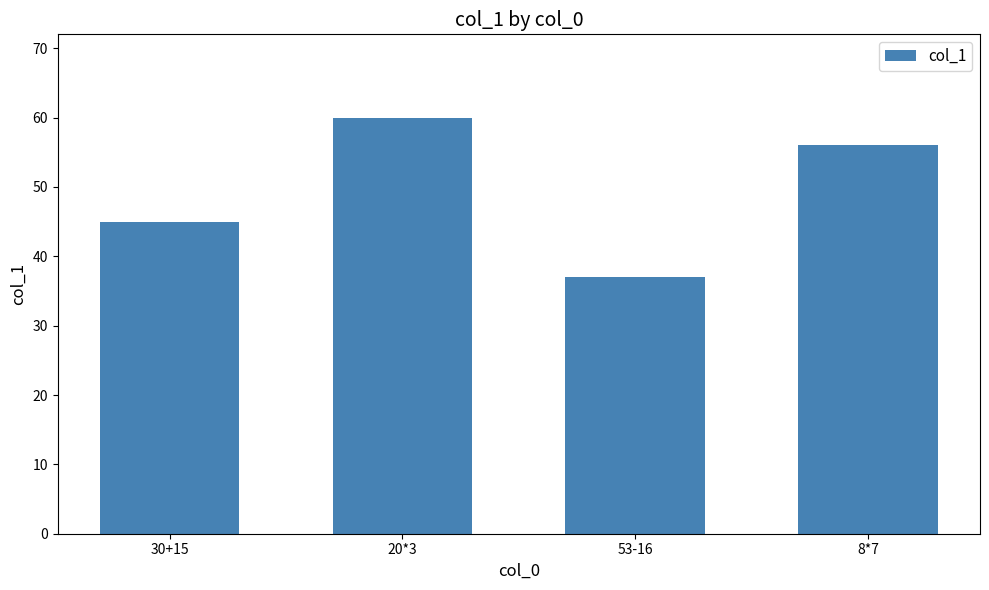

Reading left to right, extract all data points from this chart.

30+15=45	20*3=60	53-16=37	8*7=56